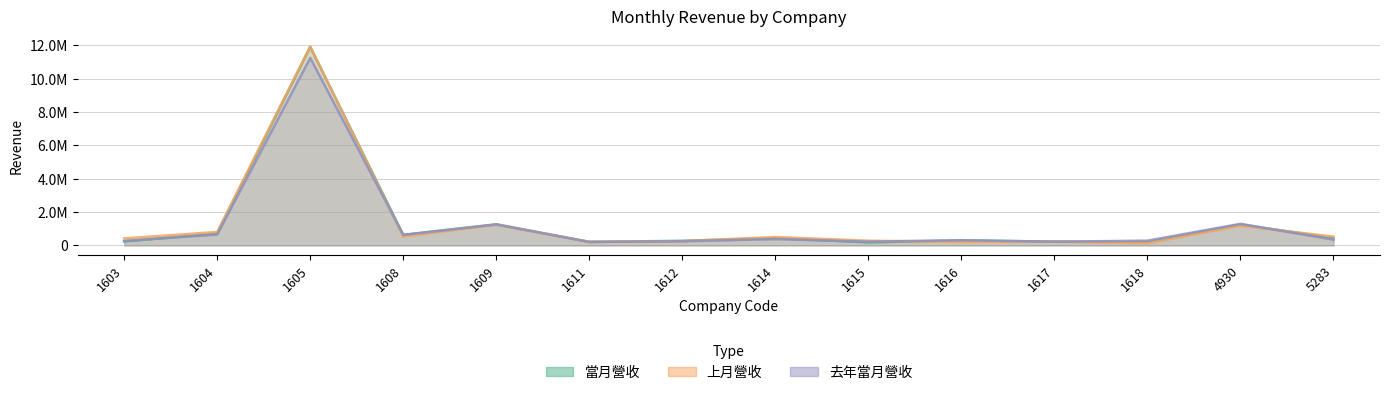

Reading left to right, list all the values displayed in this chart.

當月營收: 1603=244994	1604=716695	1605=11907328	1608=633496	1609=1270089	1611=214724	1612=278509	1614=442250	1615=184211	1616=300164	1617=234284	1618=198900	4930=1258399	5283=444445
上月營收: 1603=424007	1604=810421	1605=11932020	1608=534902	1609=1241826	1611=213022	1612=257982	1614=506409	1615=284898	1616=205654	1617=228446	1618=133845	4930=1184840	5283=529465
去年當月營收: 1603=272522	1604=655952	1605=11249957	1608=636664	1609=1257714	1611=211342	1612=252580	1614=379852	1615=229950	1616=317190	1617=223846	1618=288262	4930=1296110	5283=348983